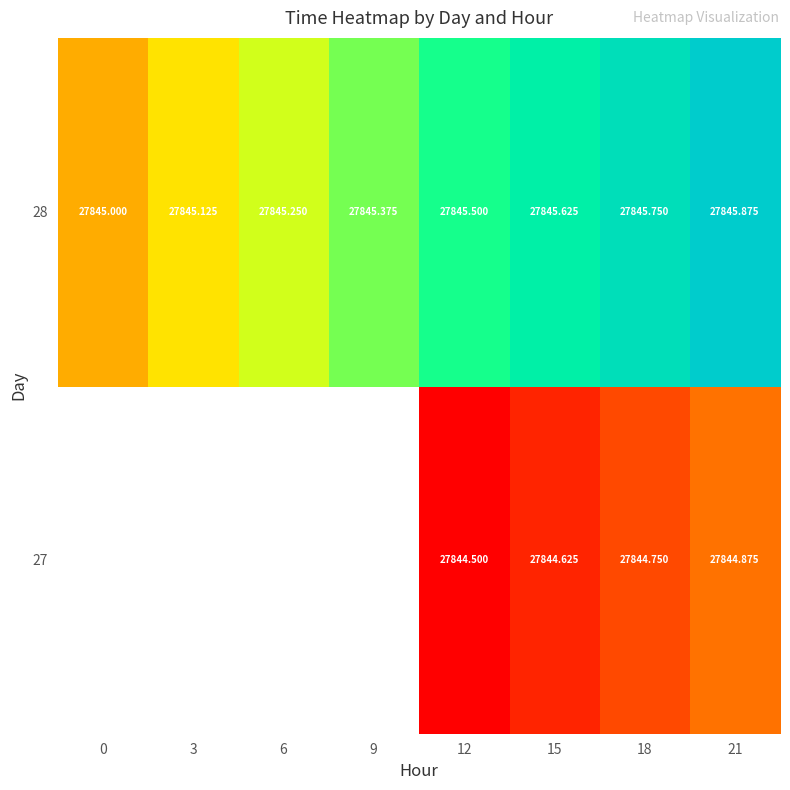

How many 28 values are between 27845 and 27846?

8